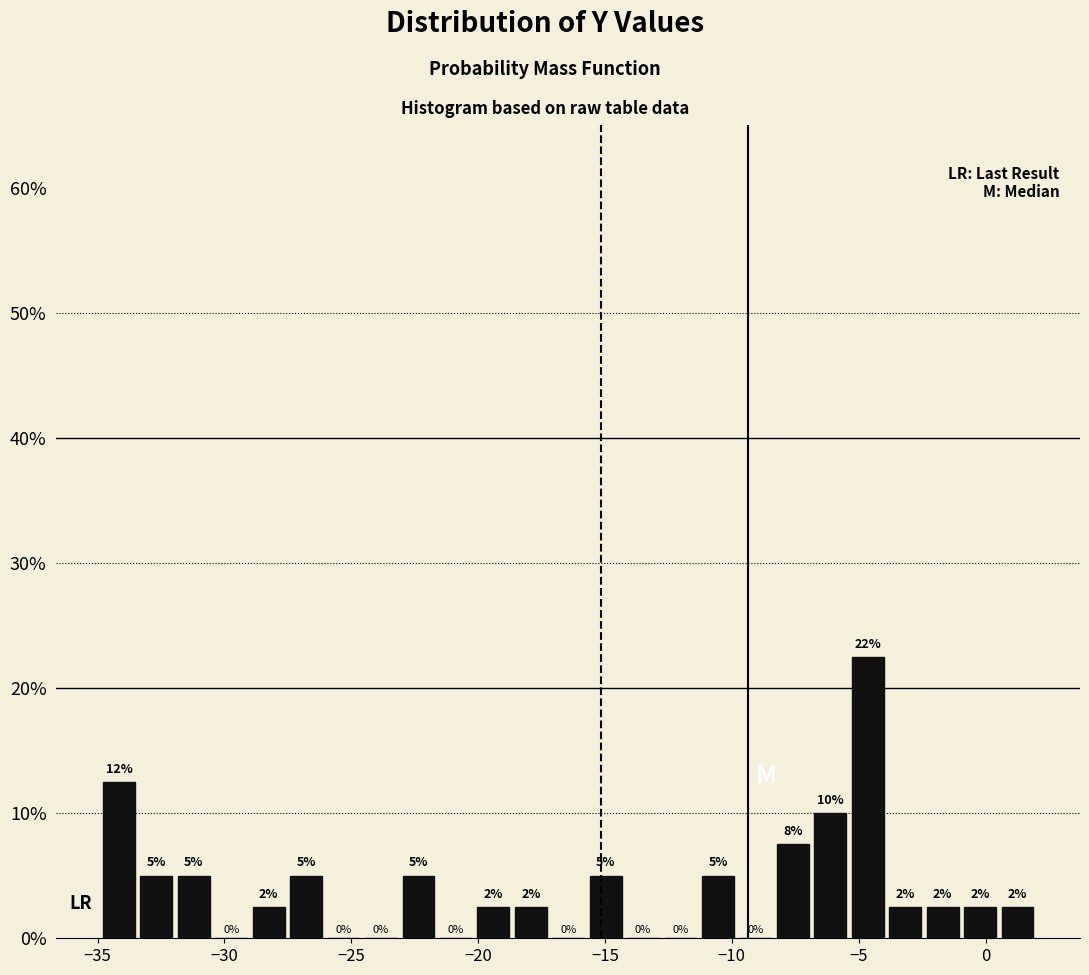

Around what value on the x-axis is the tallest bar? Give the approximate position of its centre, as read against the axis.

-4.5